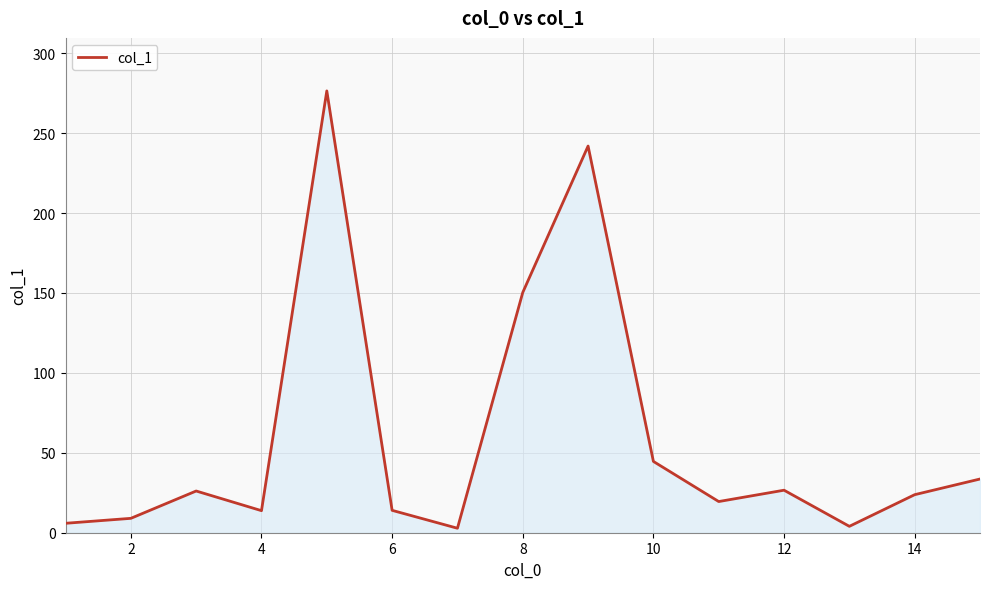

What is the maximum value shown in the chart?

276.4